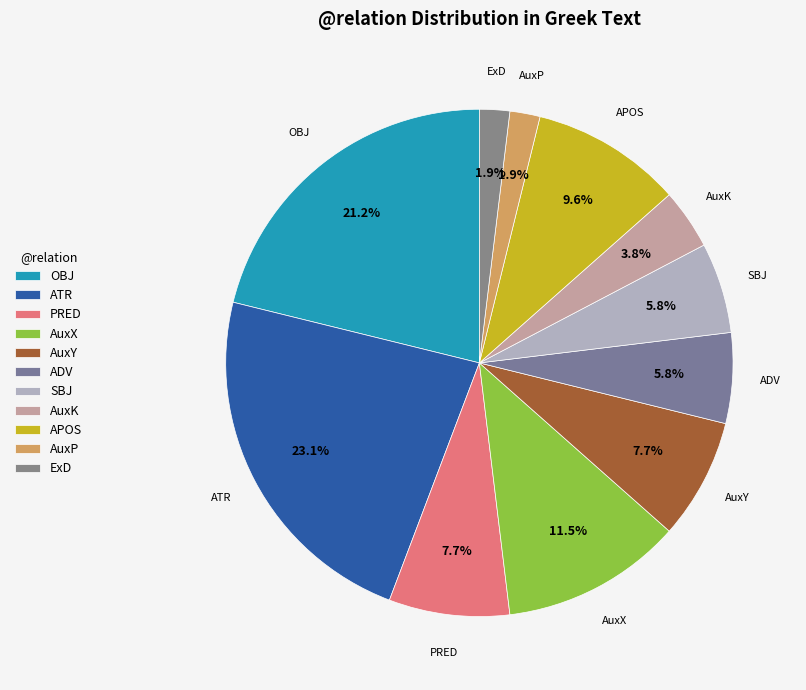

How many segments does this pie chart have?

11